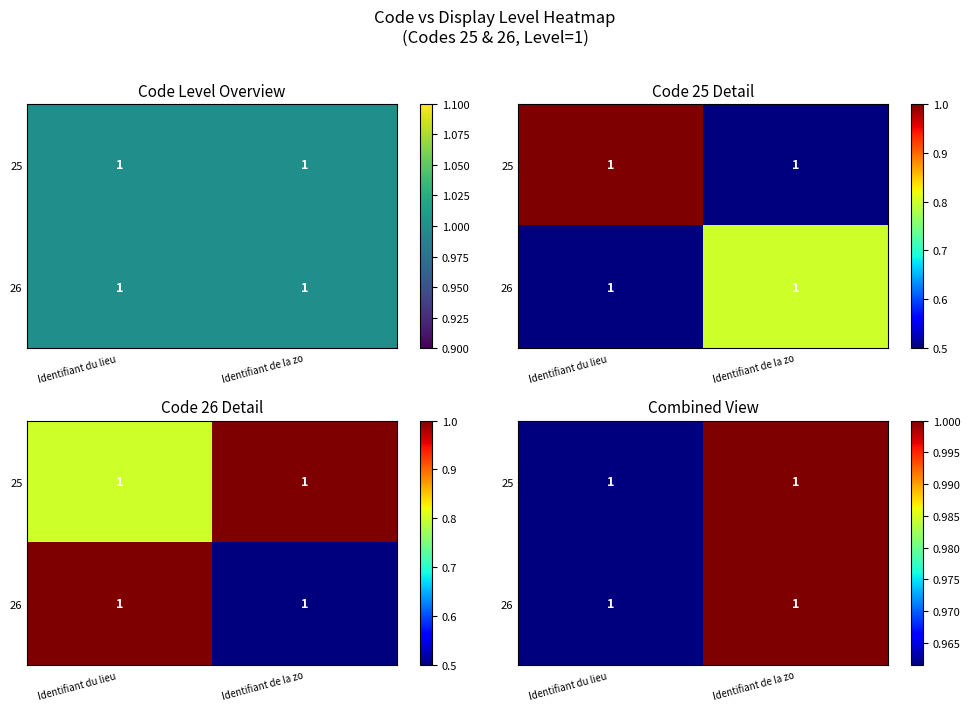

The 25 series shows 1.0 at Identifiant du lieu. True or false?

True